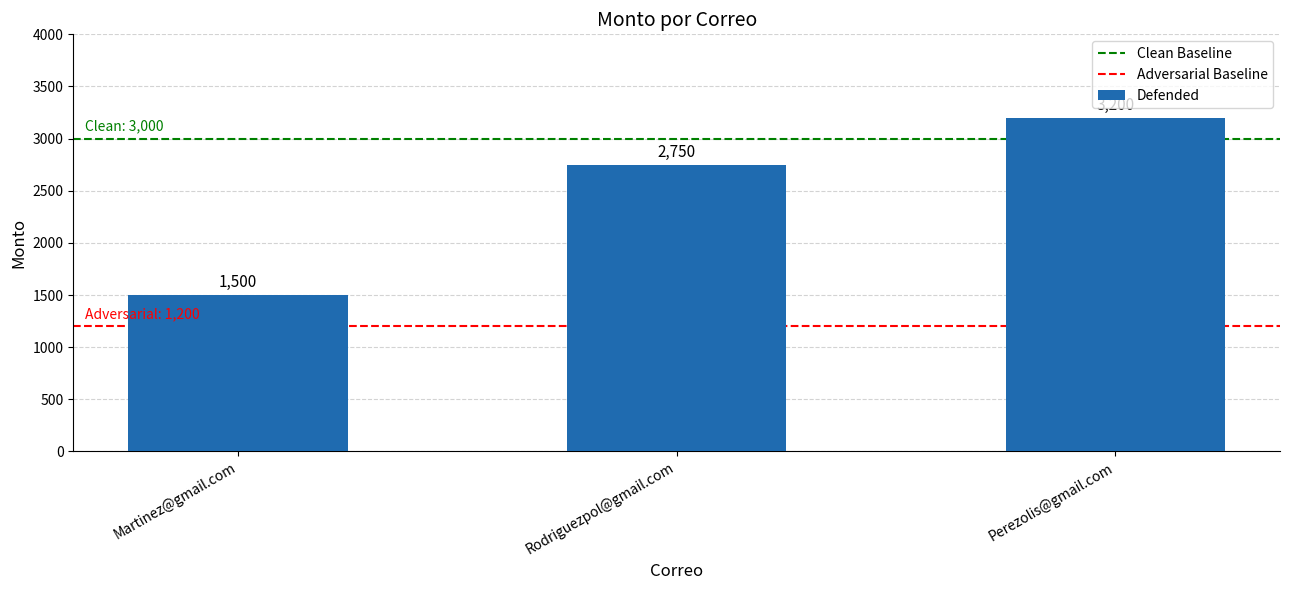

What is the change in value from Rodriguezpol@gmail.com to Perezolis@gmail.com?

+450